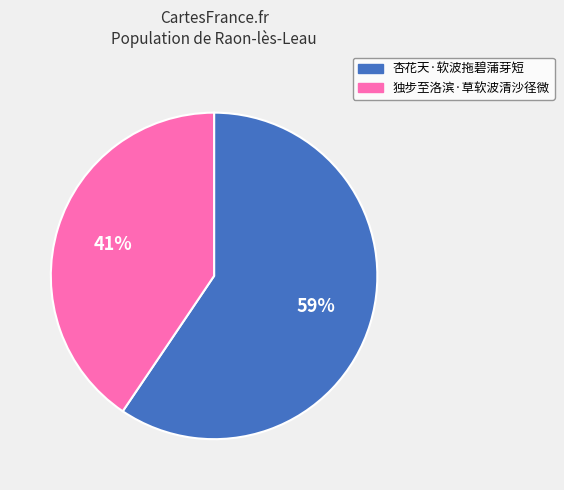

How many segments does this pie chart have?

2